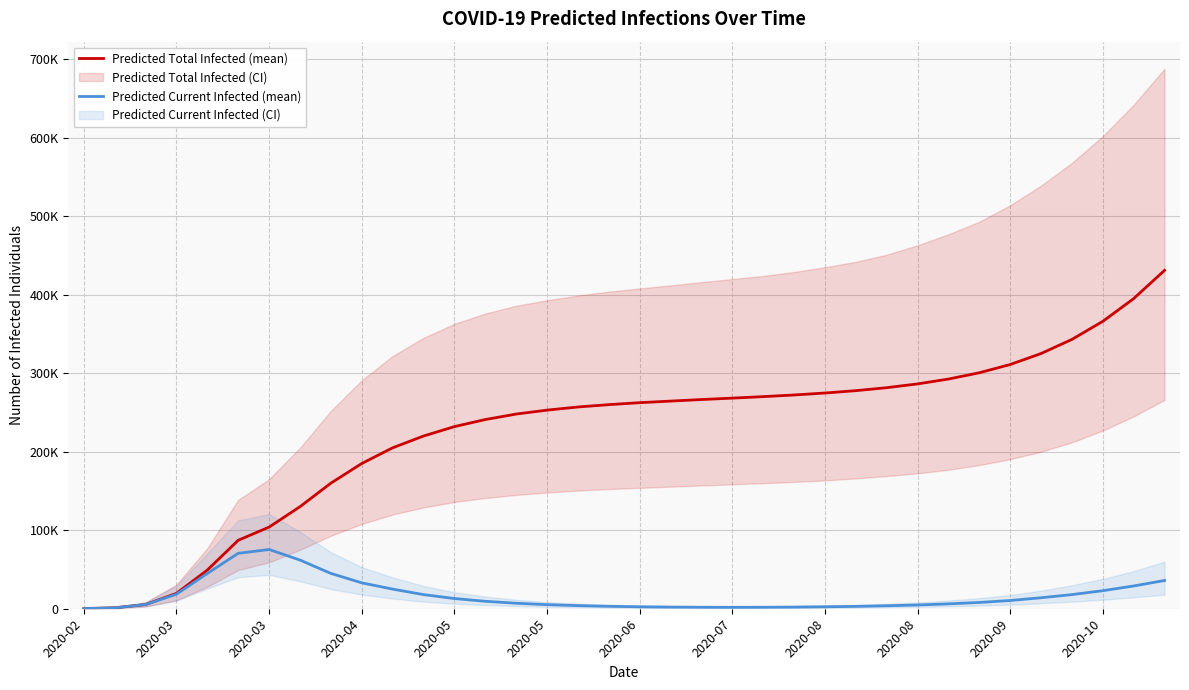

Does the chart display data point markers on the line(s)?

No